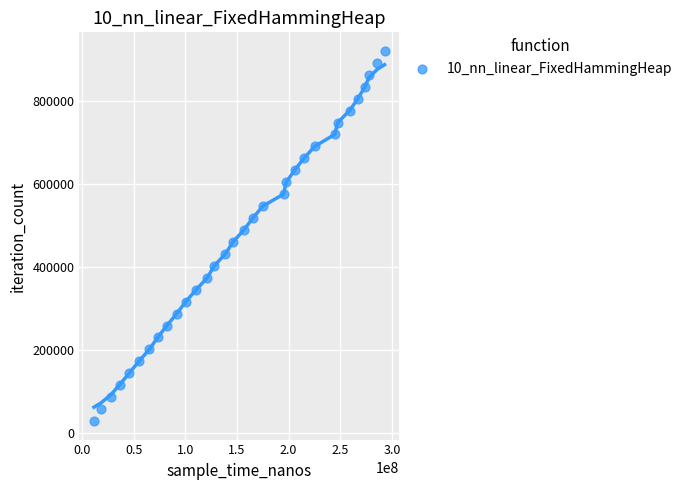

What is the range of X values (max minus min)?

281134000